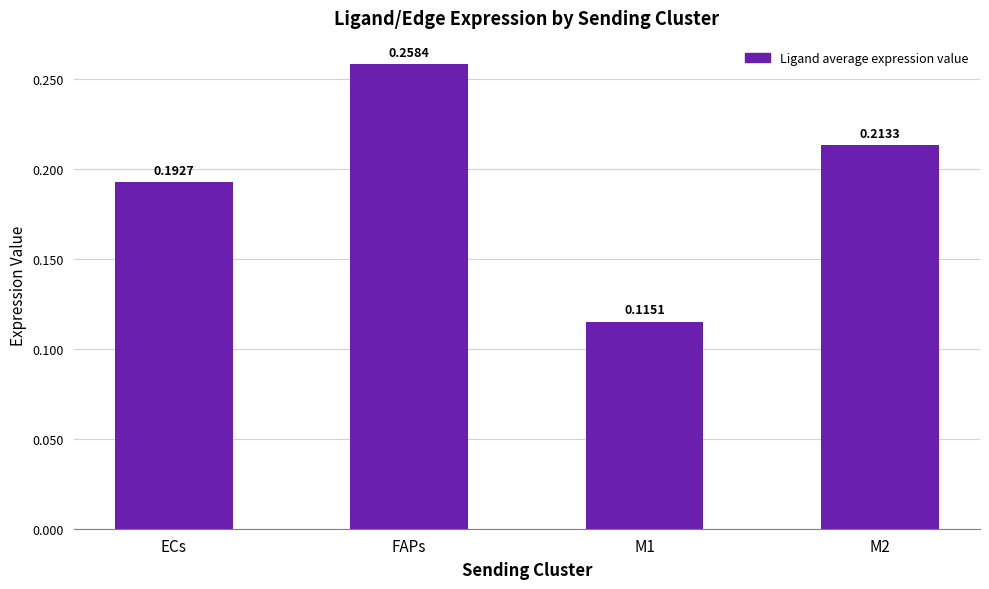

Rank the categories by value from lowest to highest.

M1, ECs, M2, FAPs